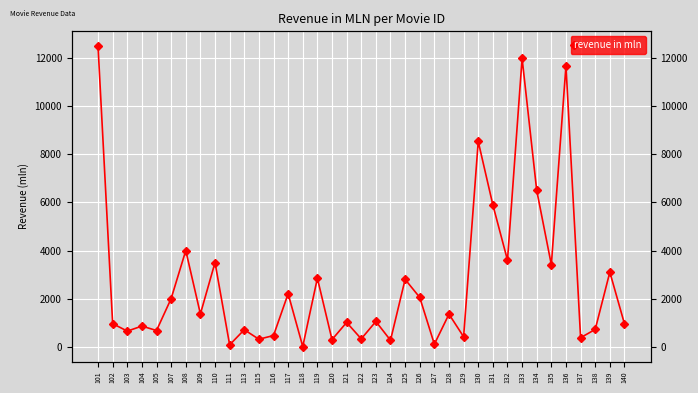

Where is the first local maximum?

104